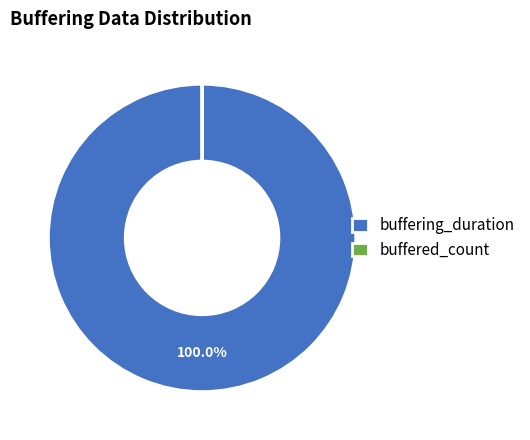

Which slice is the largest?

buffering_duration